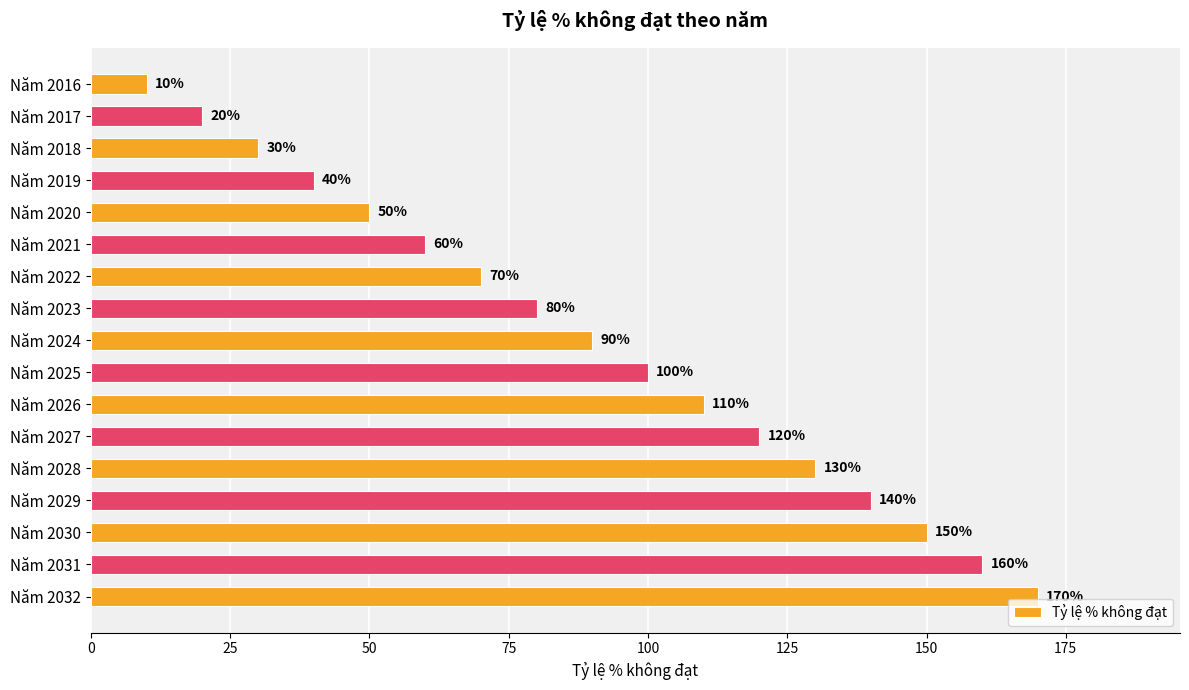

What is the average value?

90